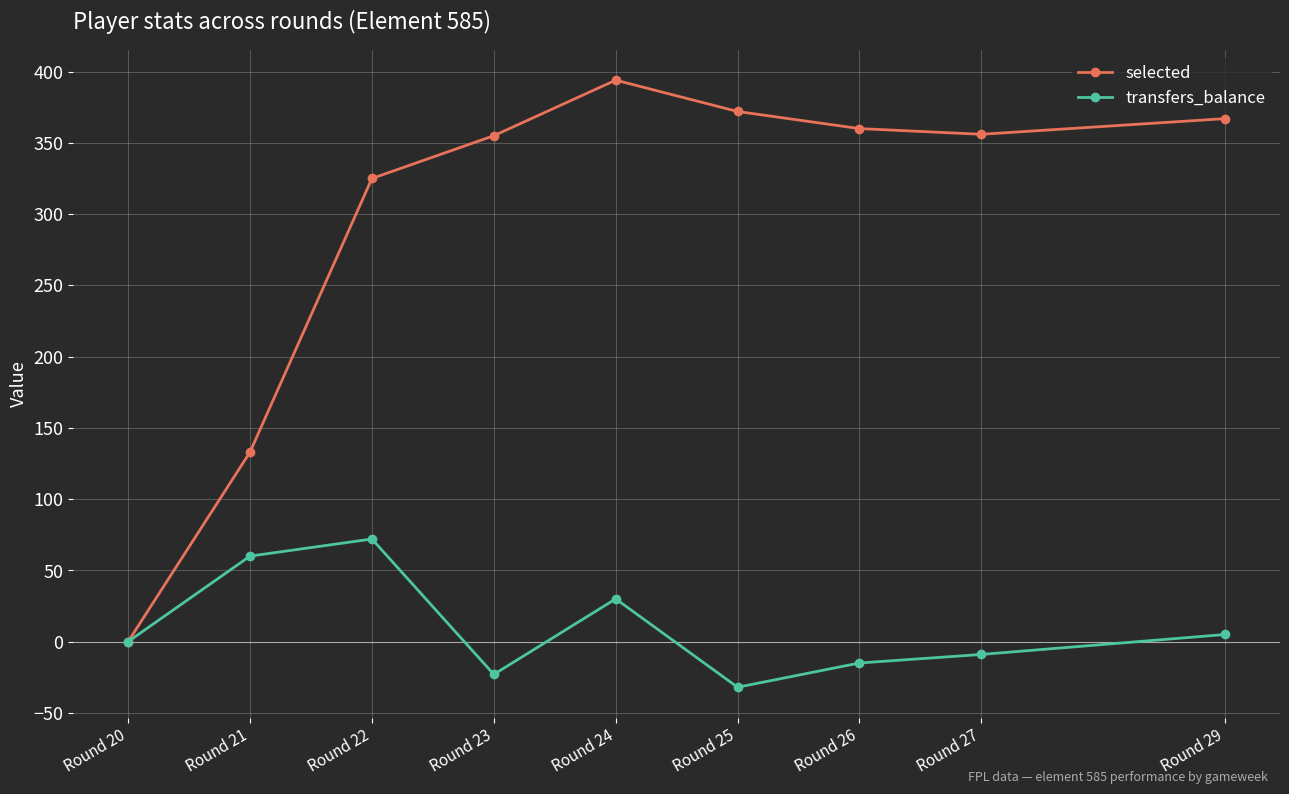

In selected, how many points are higher than both neighbors (excluding endpoints)?

1